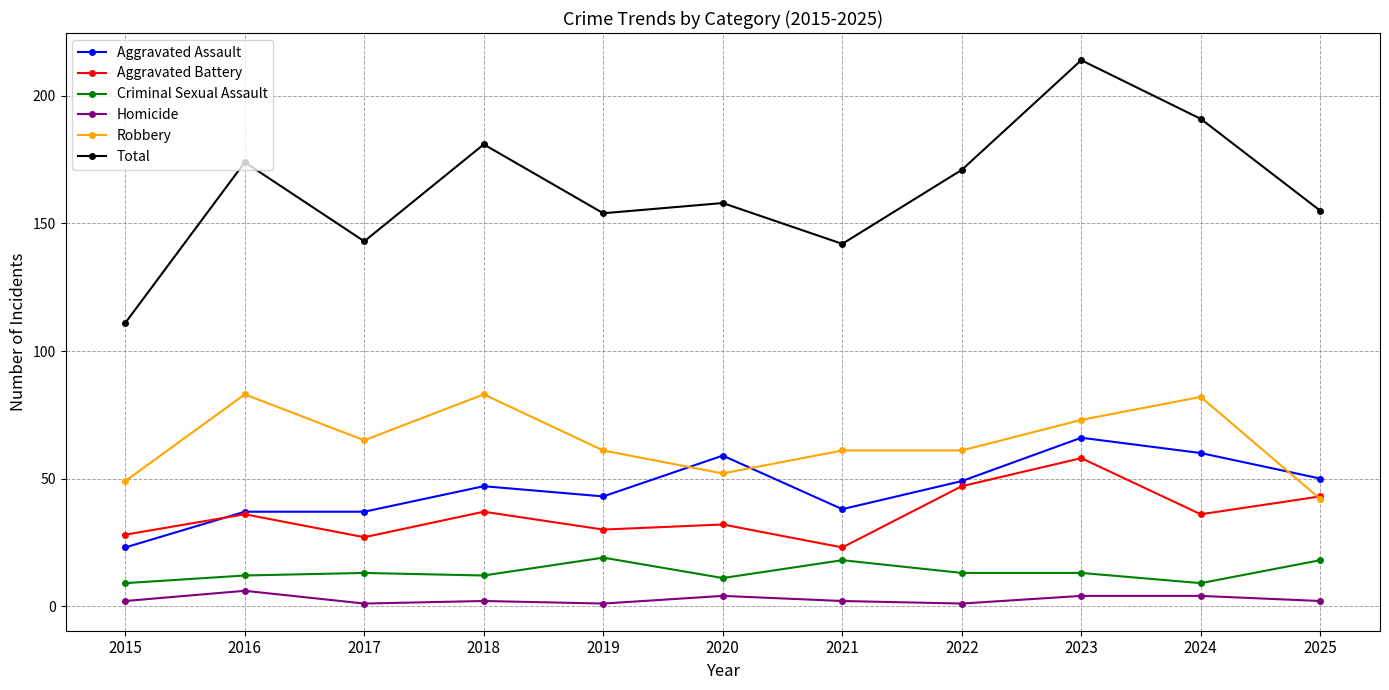

Where is Total nearest to the value 162?

2020